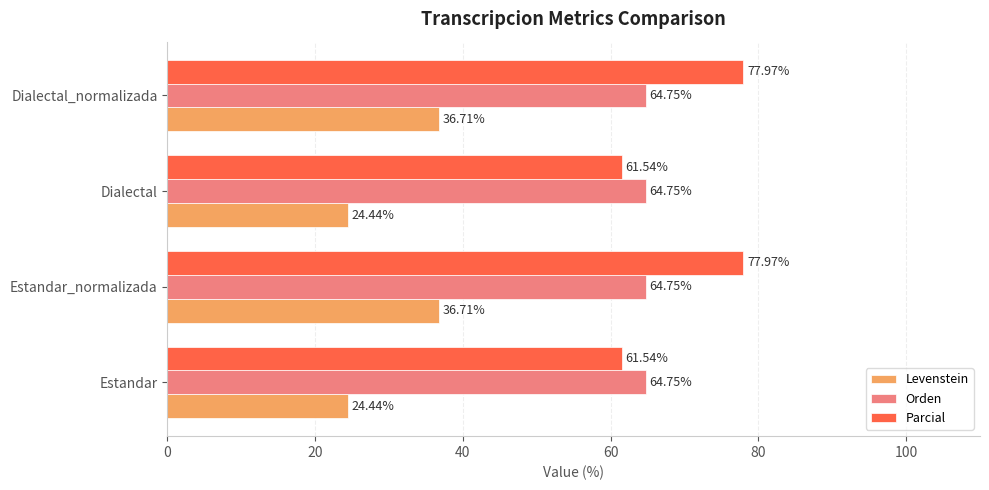

What is the sum of all Orden values?

259.0